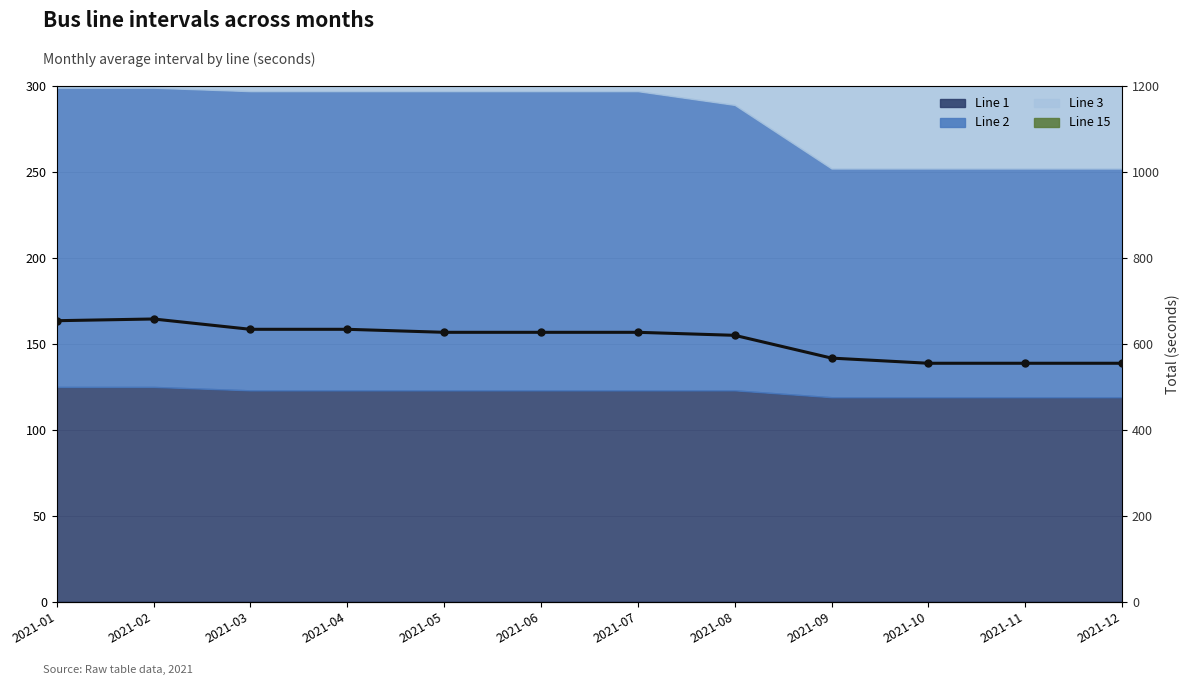

What is the sum of the values at 2021-03 and 2021-04?

1268